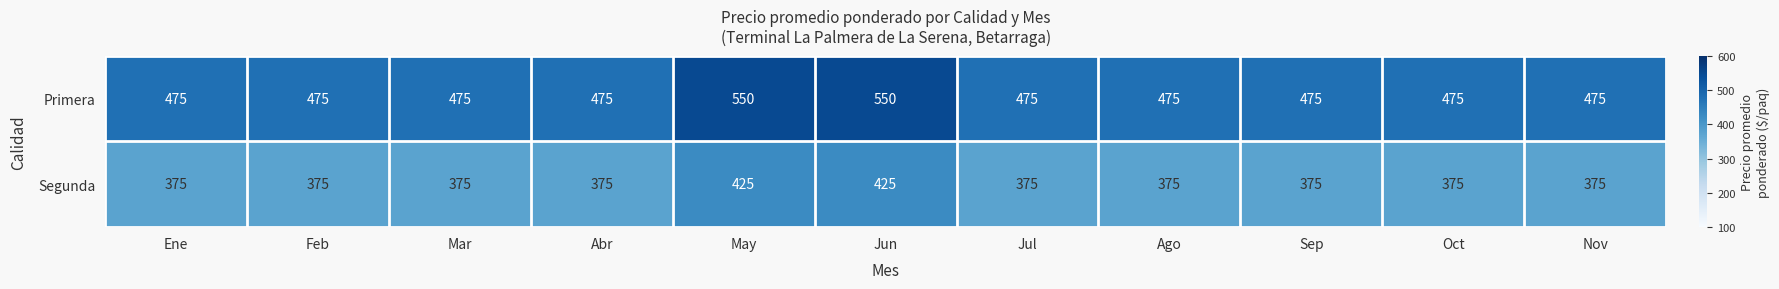

What value does the Segunda series have at May, to the nearest 5?

425